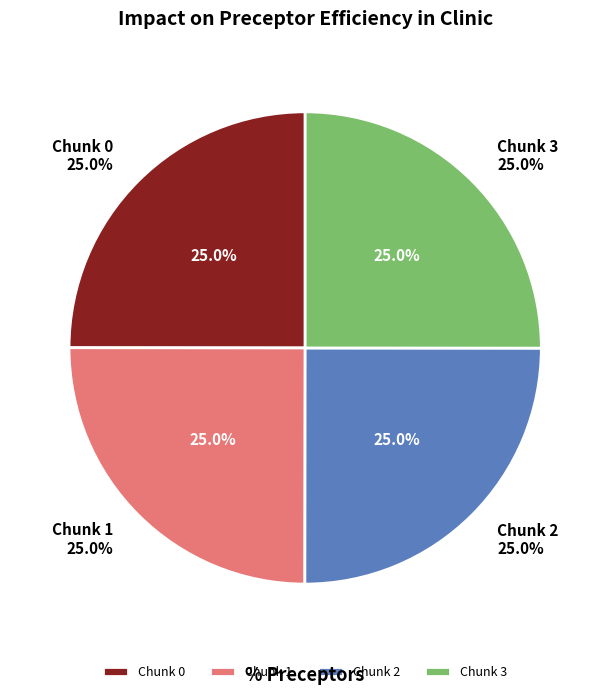

Count the number of slices in the pie.

4